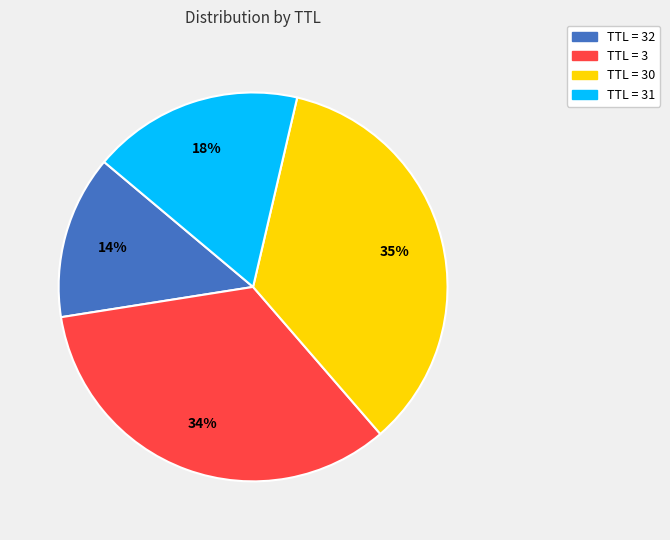

Is the sum of TTL = 31 and TTL = 32 greater than half?

No